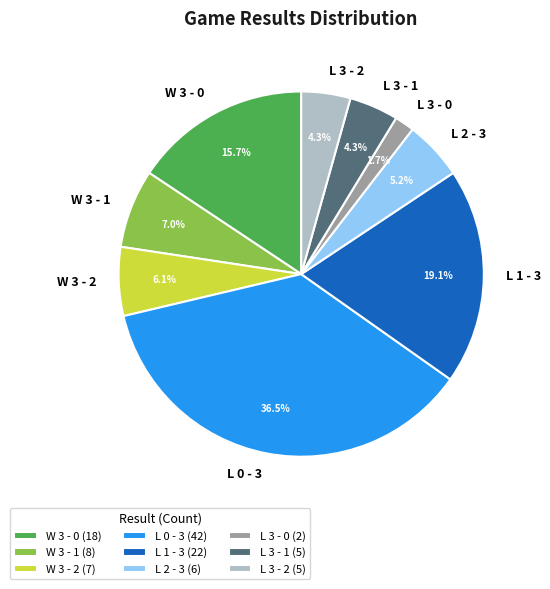

Is there a majority slice in this chart?

No